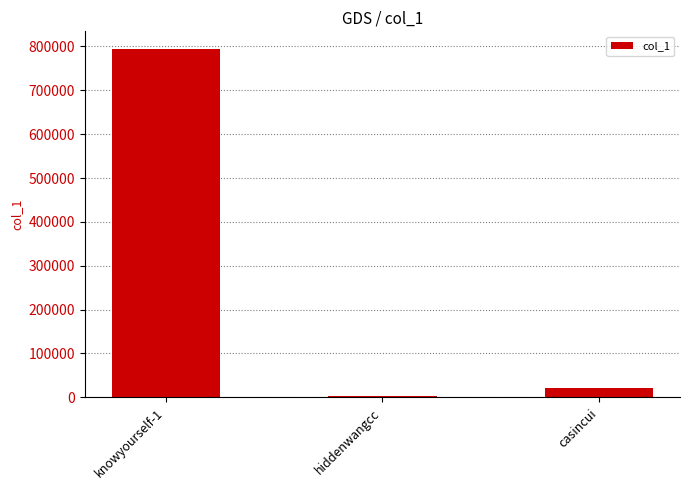

What is the change in value from knowyourself-1 to hiddenwangcc?

-790559